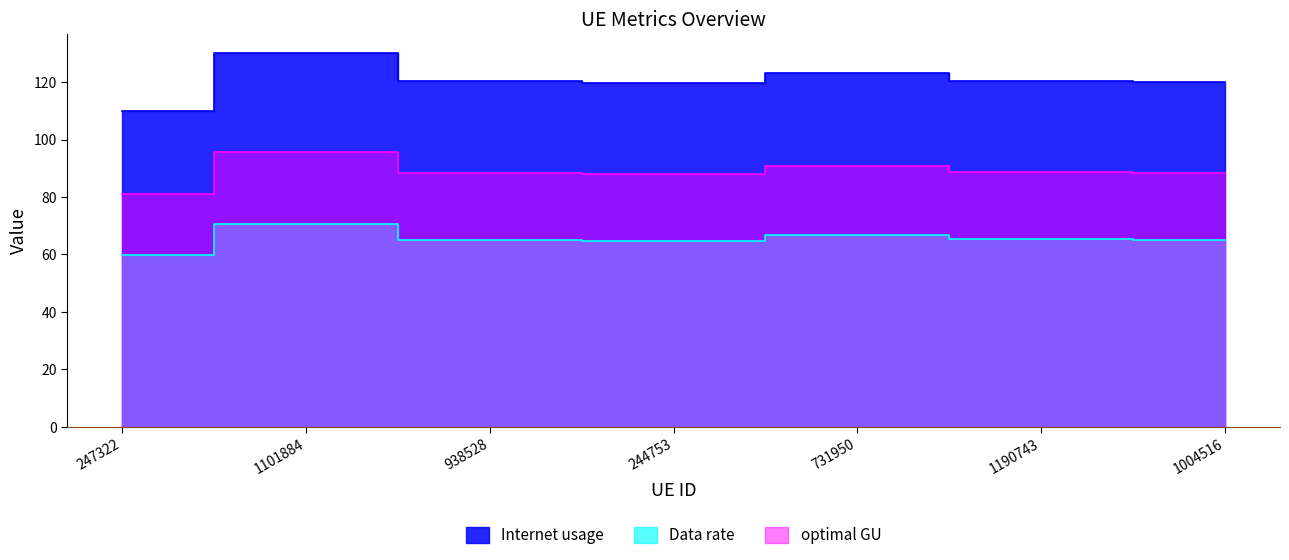

What position from the right is 938528?

5